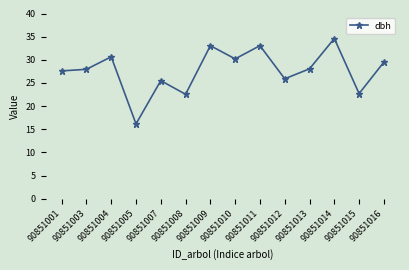

What is the value of the 14th point from the left?

29.5